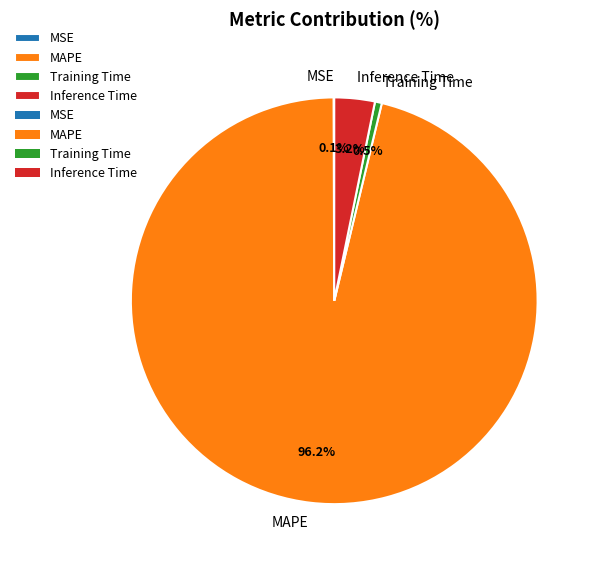

Combined, do MAPE and Inference Time account for over 50%?

Yes